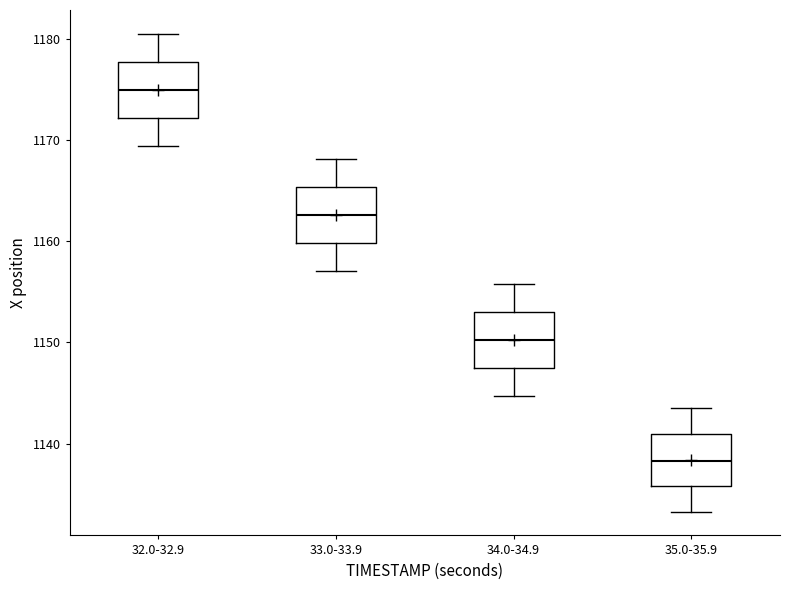

Which box's median line is the highest?

32.0-32.9